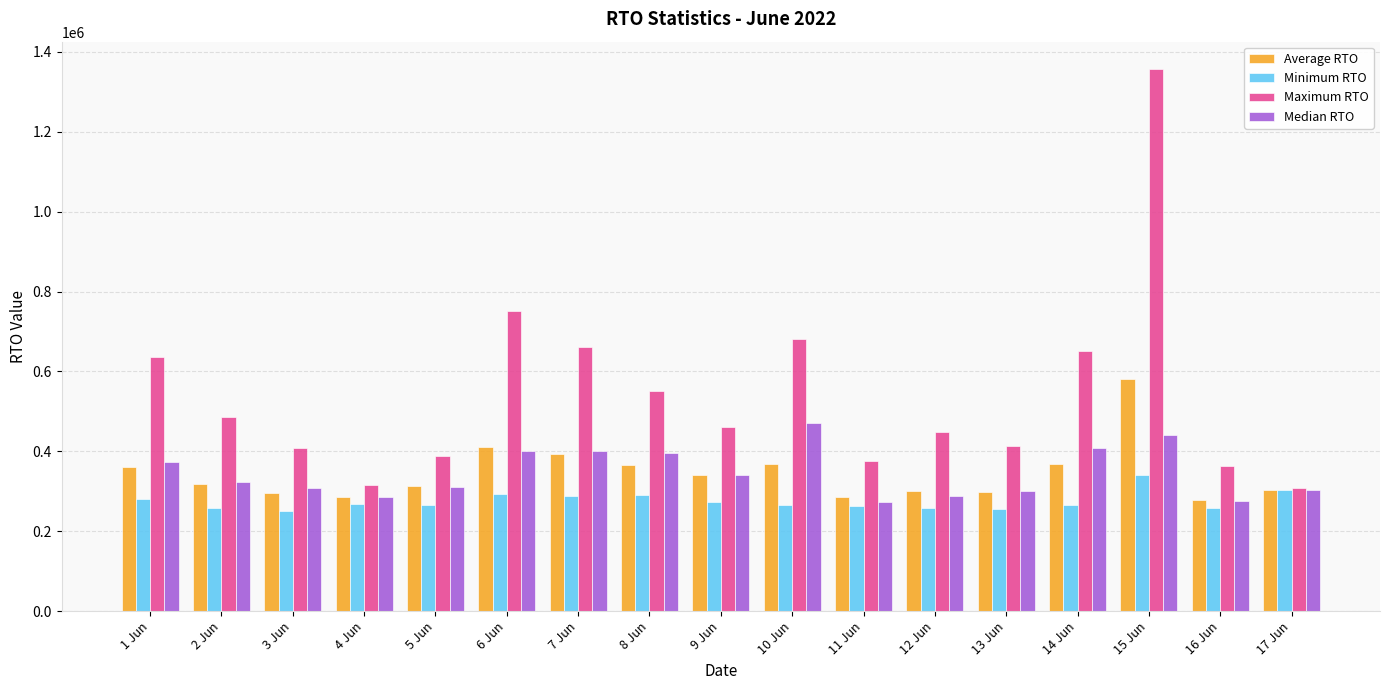

Between 4 Jun and 8 Jun, which series saw the biggest shift?

Maximum RTO